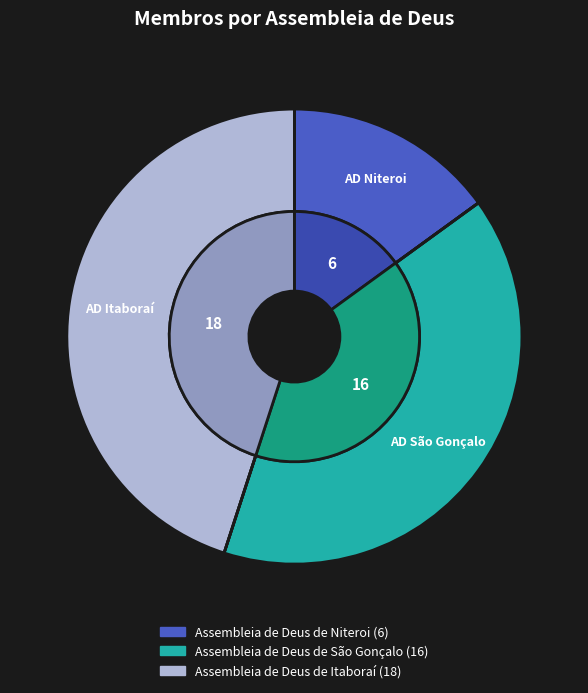

To the nearest percent, what is the combined percentage of Assembleia de Deus de Itaboraí and Assembleia de Deus de Niteroi?

60%